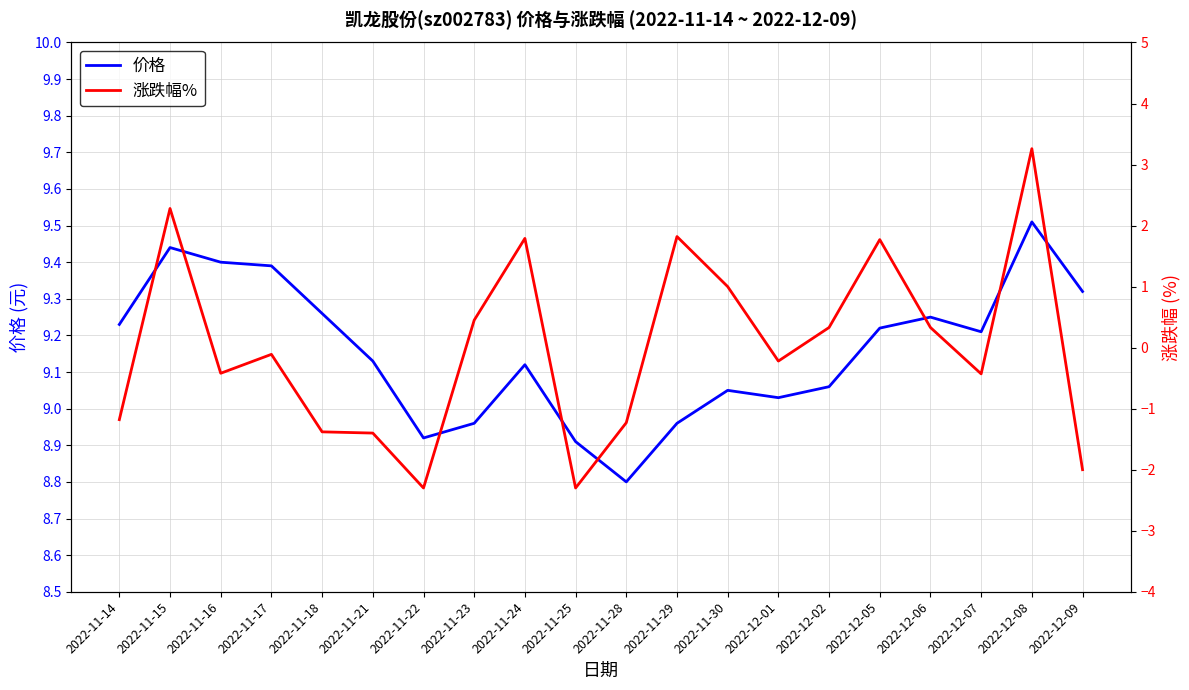

What is the difference between the maximum and minimum values in the 涨跌幅% series?

5.6